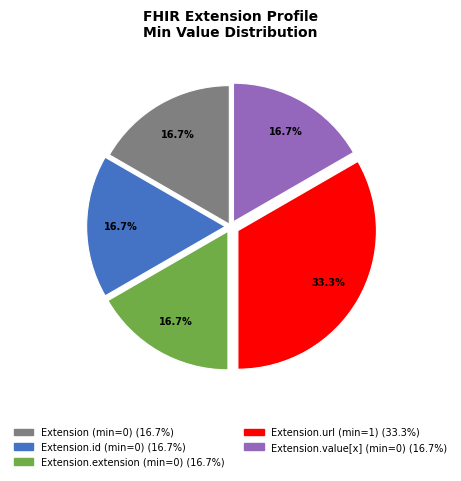

Is there a majority slice in this chart?

No